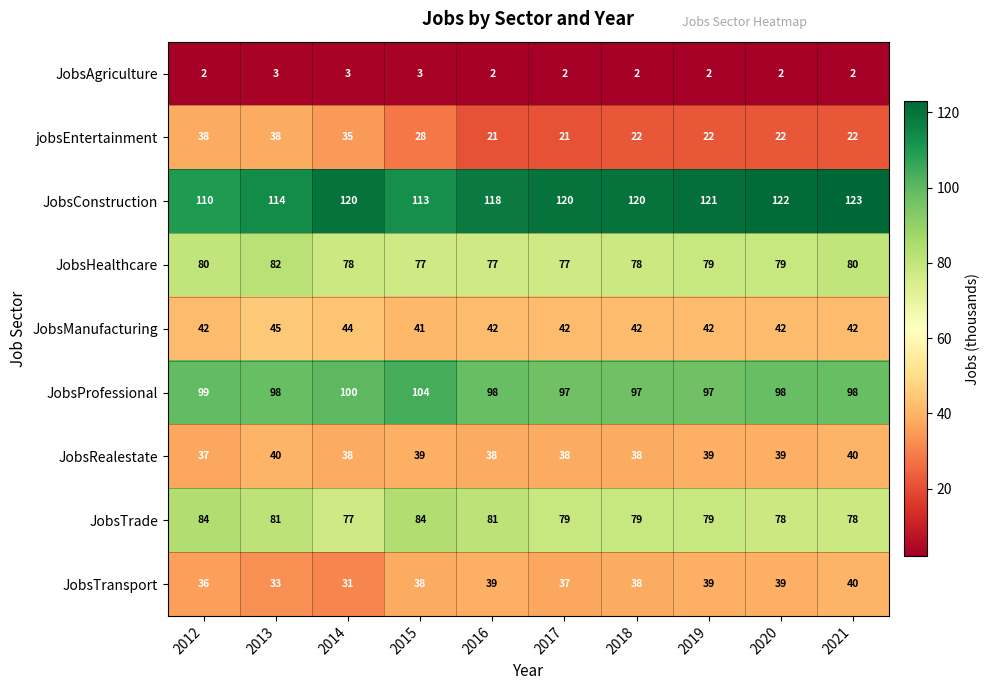

What is the total value across all series at 2020?

521